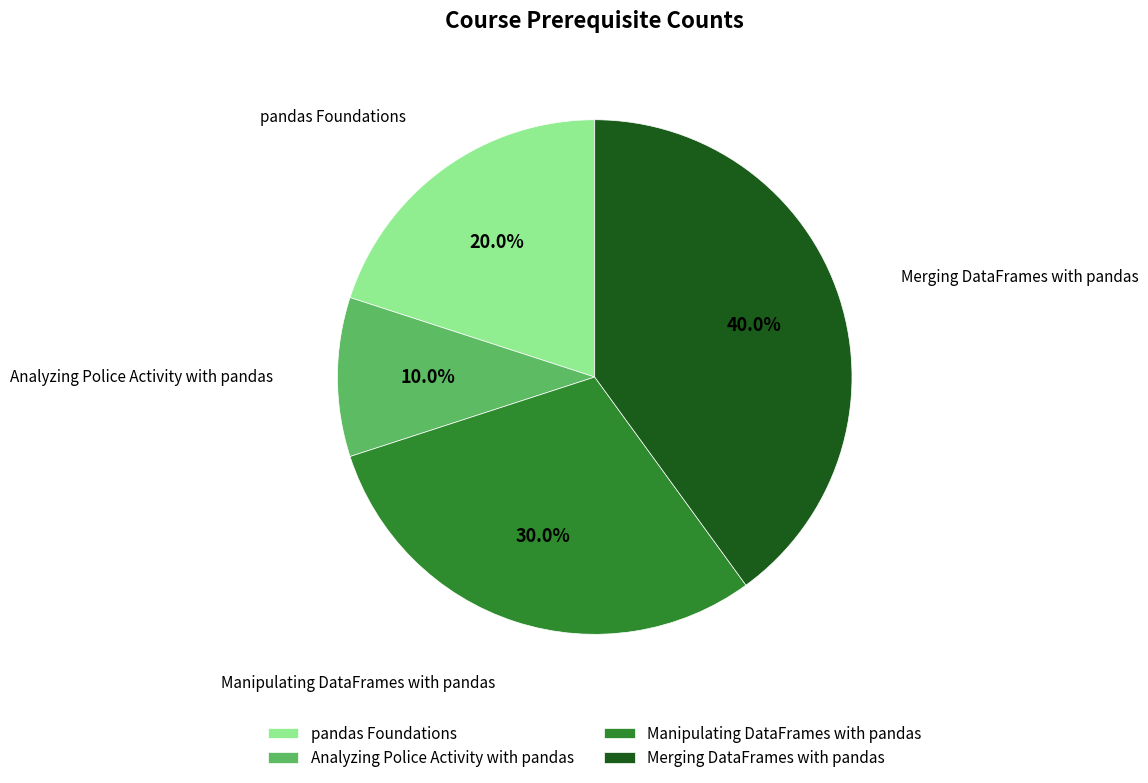

True or false: Manipulating DataFrames with pandas accounts for 17% of the total.

False